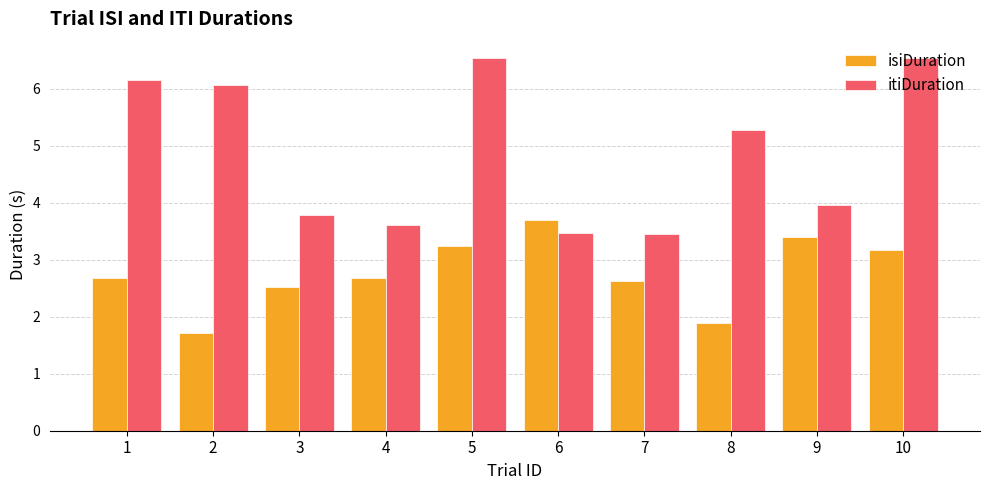

List the series in order of their peak value, highest first.

itiDuration, isiDuration